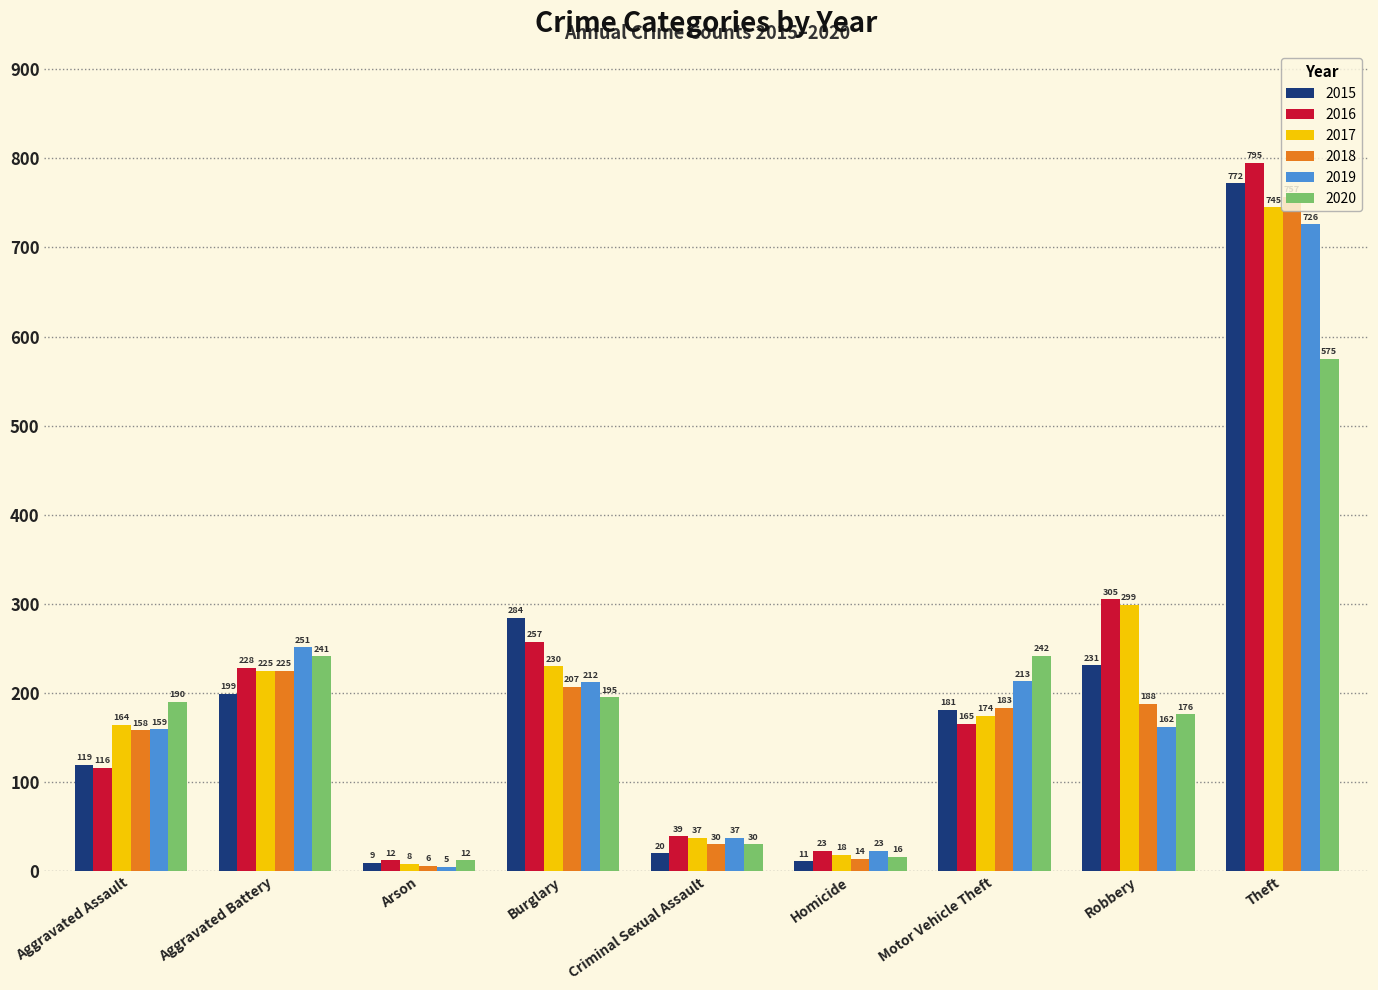

Reading right to left, extract all data points from this chart.

2015: 772	231	181	11	20	284	9	199	119
2016: 795	305	165	23	39	257	12	228	116
2017: 745	299	174	18	37	230	8	225	164
2018: 757	188	183	14	30	207	6	225	158
2019: 726	162	213	23	37	212	5	251	159
2020: 575	176	242	16	30	195	12	241	190